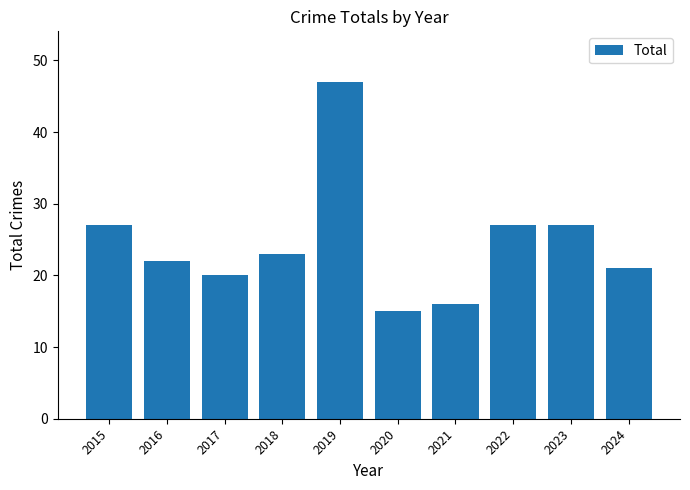

What is the difference between the values at 2024 and 2019?

26